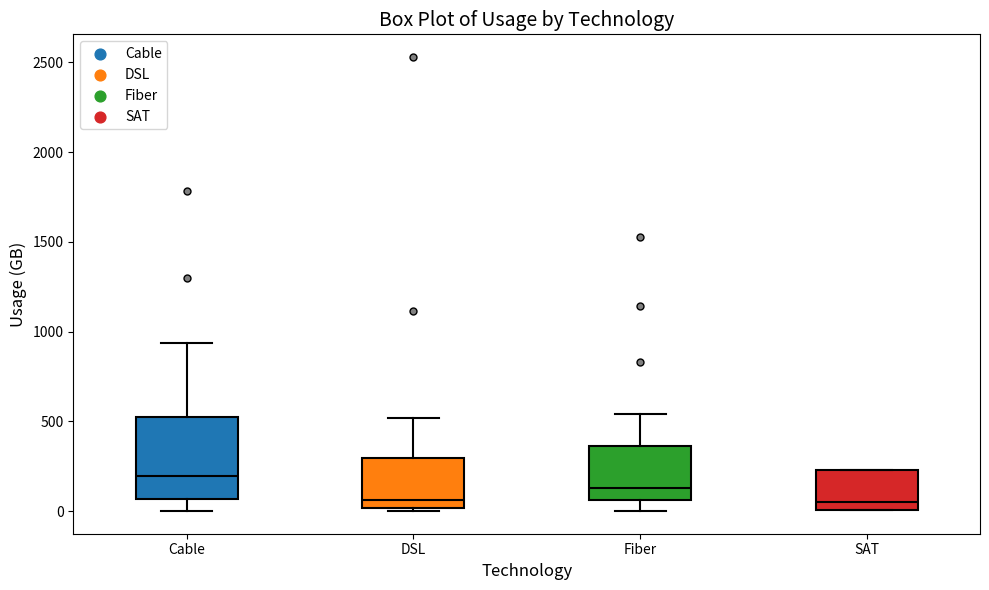

Which box is the tallest, from its lower edge to its upper edge?

Cable